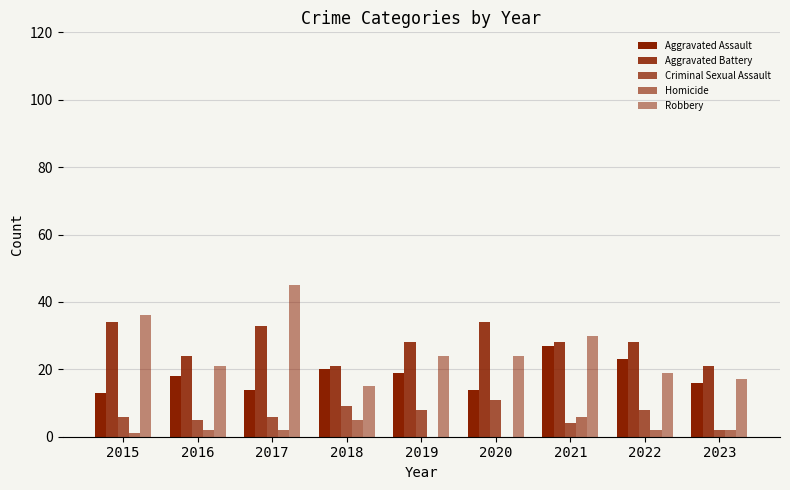

What is the sum of all Criminal Sexual Assault values?

59